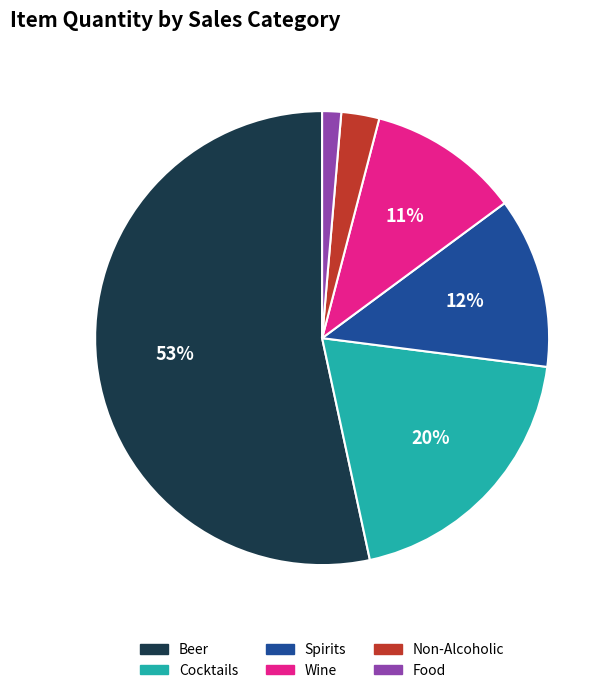

How many segments does this pie chart have?

6